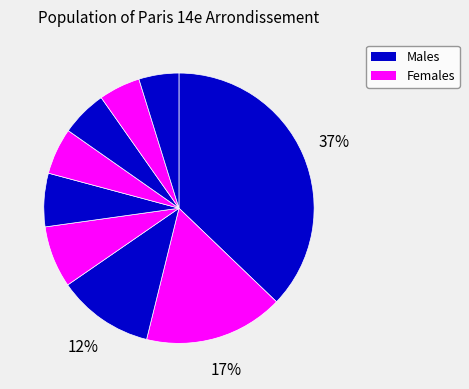

Count the number of slices in the pie.

9